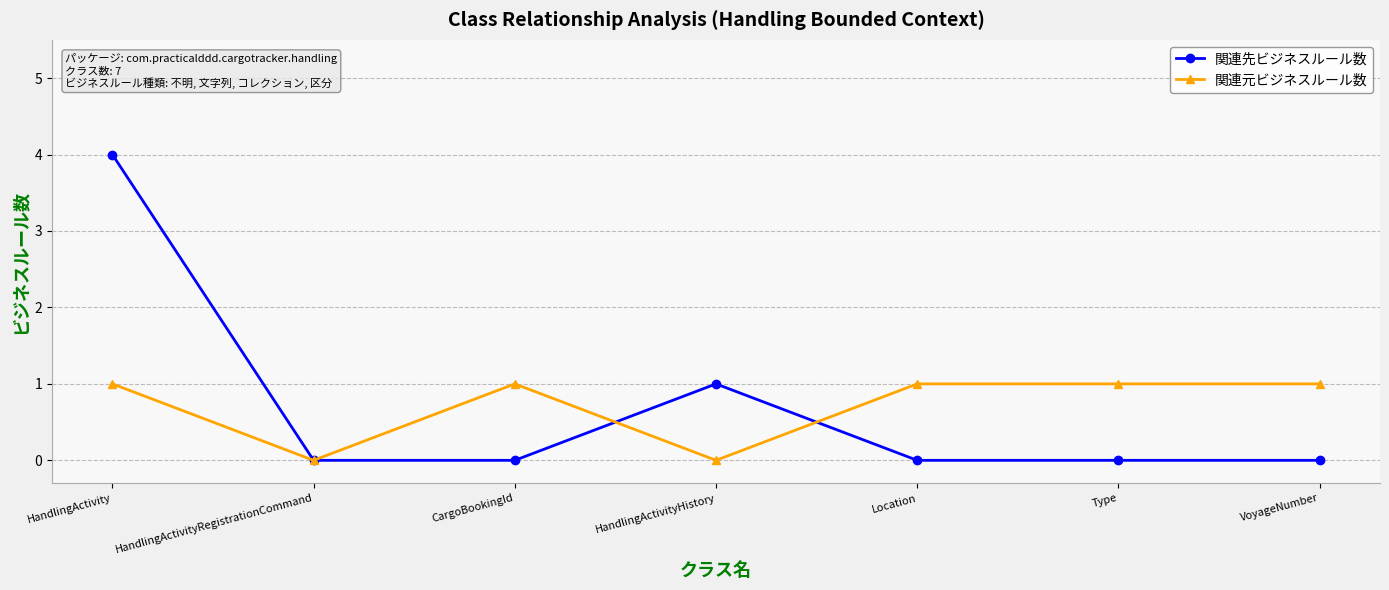

What is the label of the 6th point from the right?

HandlingActivityRegistrationCommand